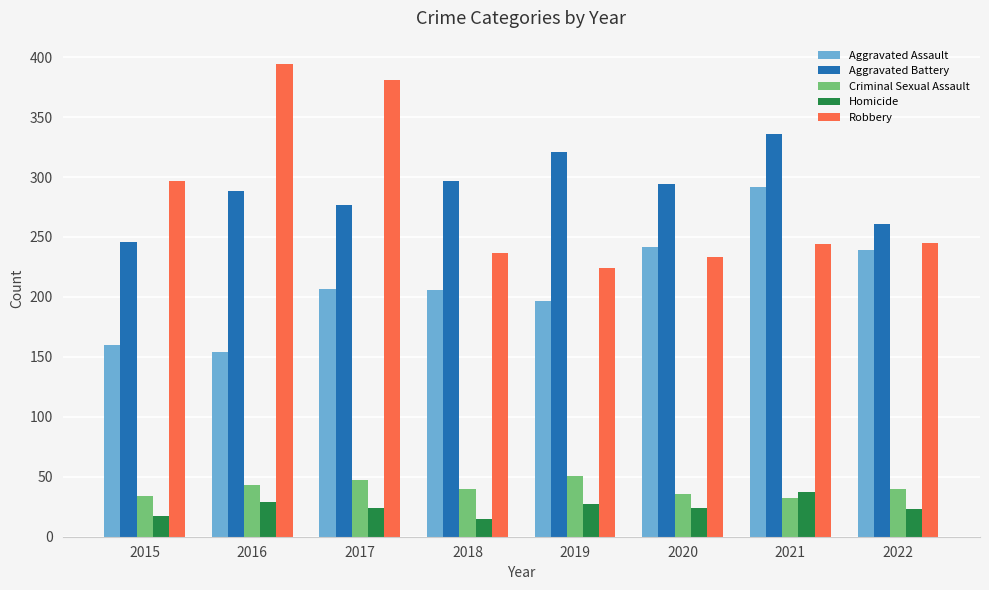

Between 2018 and 2019, which series saw the biggest shift?

Aggravated Battery